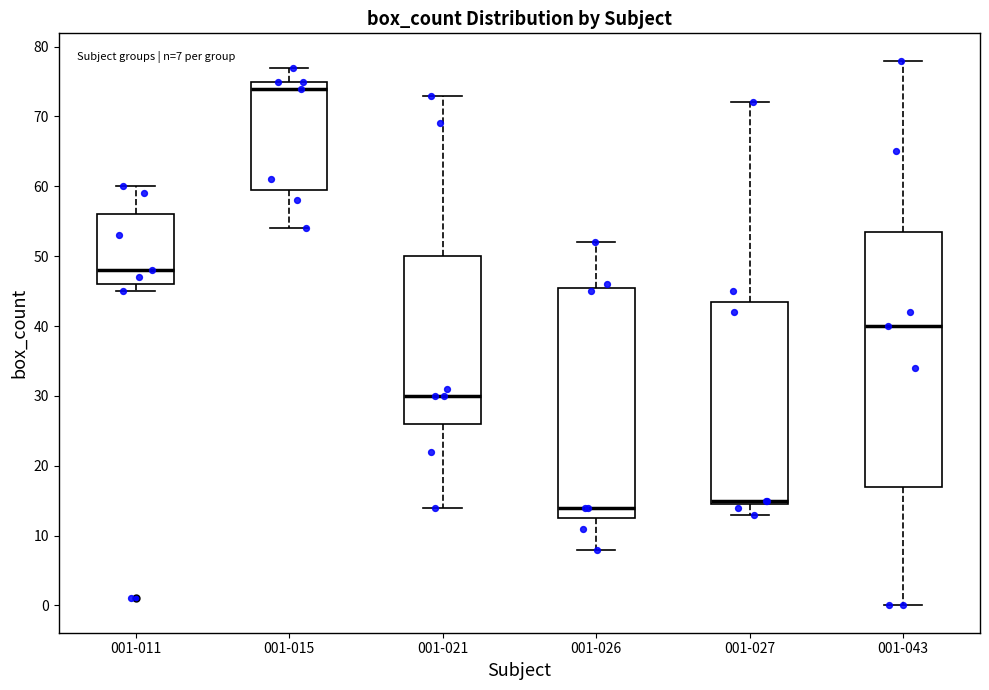

Which box has the highest median line?

001-015